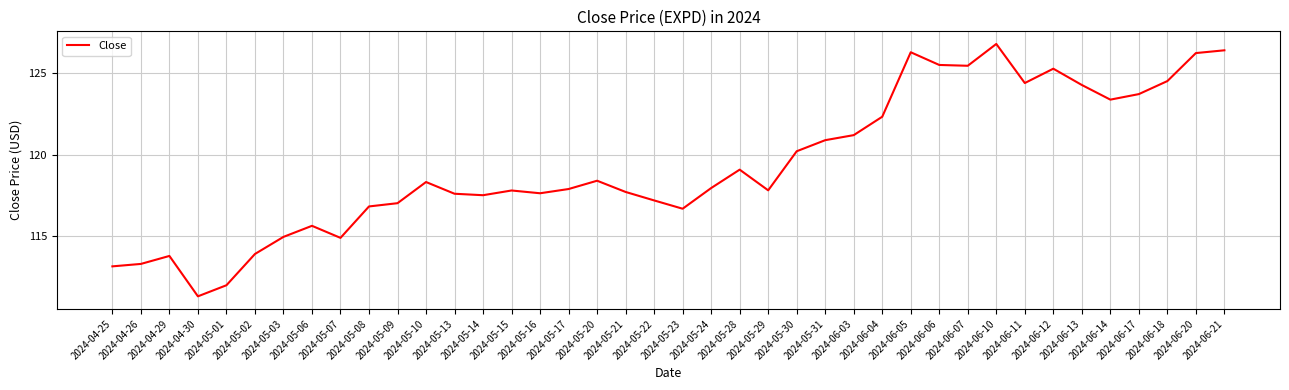

What is the difference between the maximum and minimum values?

15.5